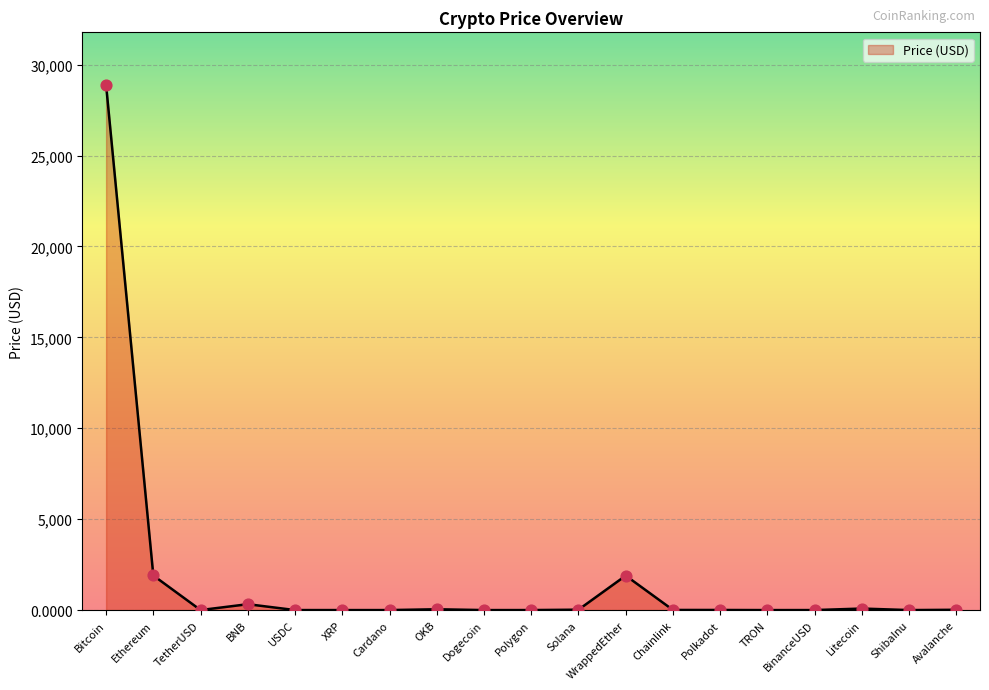

Which has a higher value, Bitcoin or Avalanche?

Bitcoin